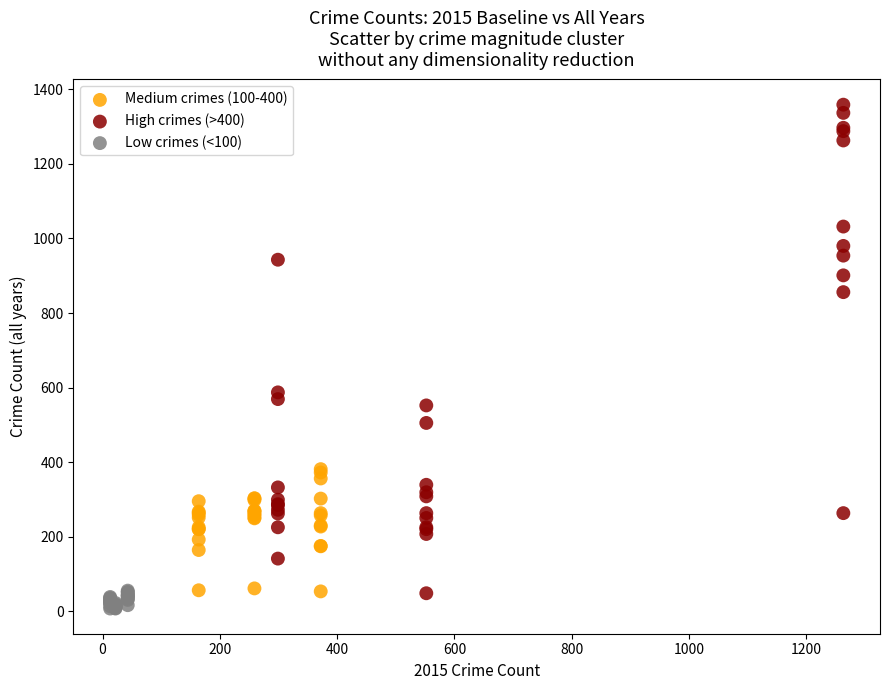

Which series contains the highest Y value?

High crimes (>400)